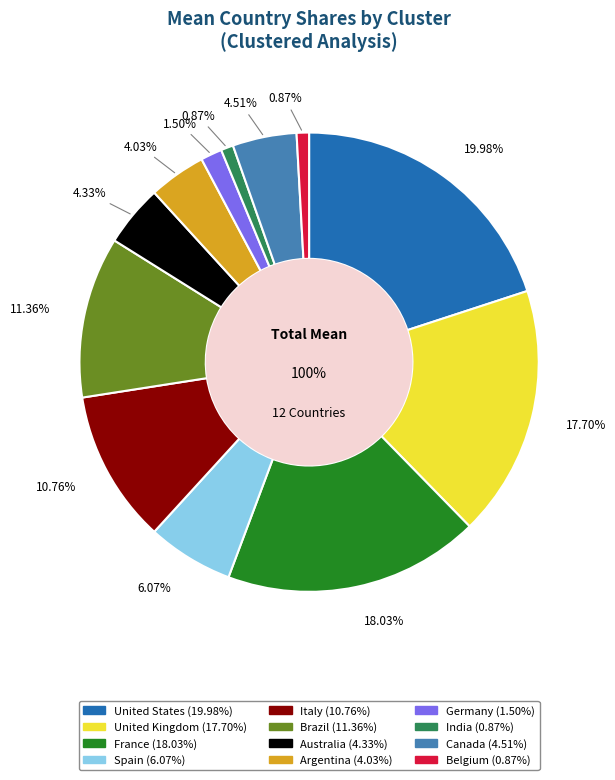

To the nearest percent, what is the average slice percentage?

8%